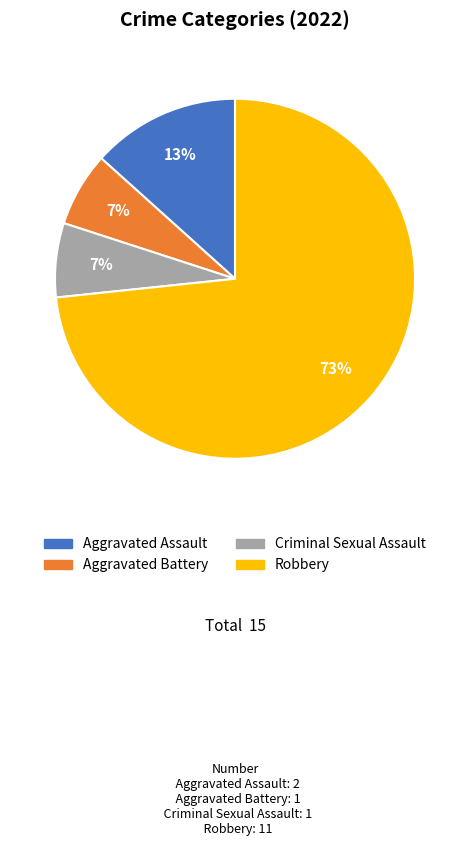

How many slices are in this pie chart?

4